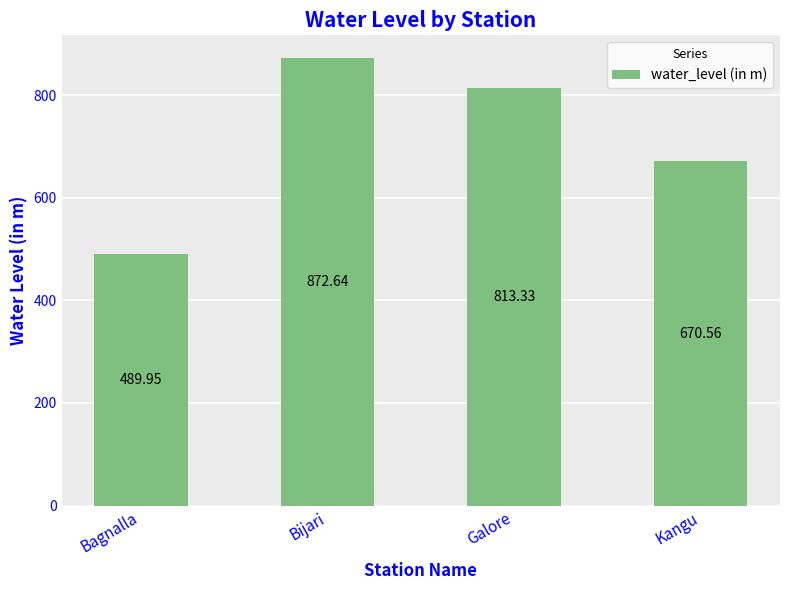

Approximately how many times larger is the value at Kangu compared to Bijari?

0.8